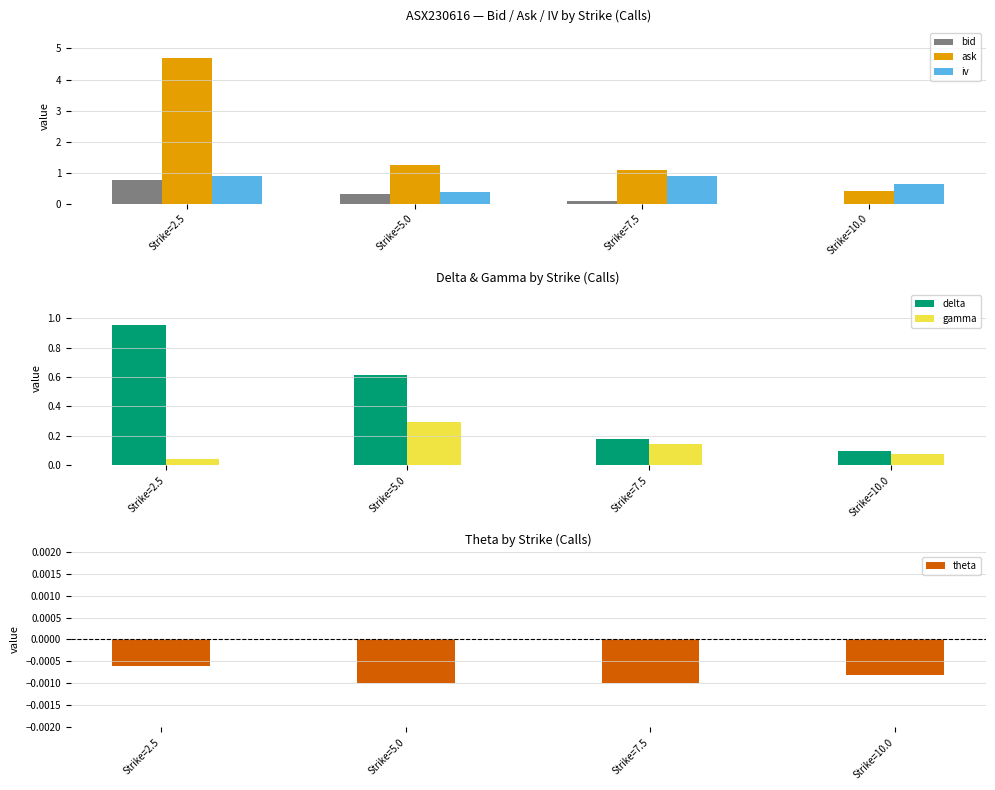

Reading left to right, list all the values displayed in this chart.

bid: Strike=2.5=0.8	Strike=5.0=0.3	Strike=7.5=0.1	Strike=10.0=0.0
ask: Strike=2.5=4.7	Strike=5.0=1.2	Strike=7.5=1.1	Strike=10.0=0.4
iv: Strike=2.5=0.9	Strike=5.0=0.4	Strike=7.5=0.9	Strike=10.0=0.6
delta: Strike=2.5=1.0	Strike=5.0=0.6	Strike=7.5=0.2	Strike=10.0=0.1
gamma: Strike=2.5=0.0	Strike=5.0=0.3	Strike=7.5=0.1	Strike=10.0=0.1
theta: Strike=2.5=-0.0	Strike=5.0=-0.0	Strike=7.5=-0.0	Strike=10.0=-0.0